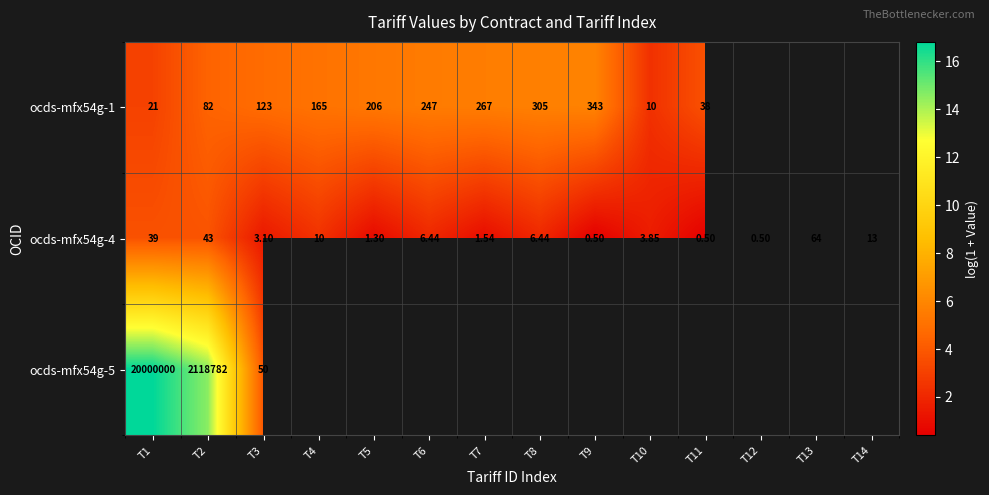

Is the value of ocds-mfx54g-1 at T2 greater than the value of ocds-mfx54g-4 at T4?

Yes